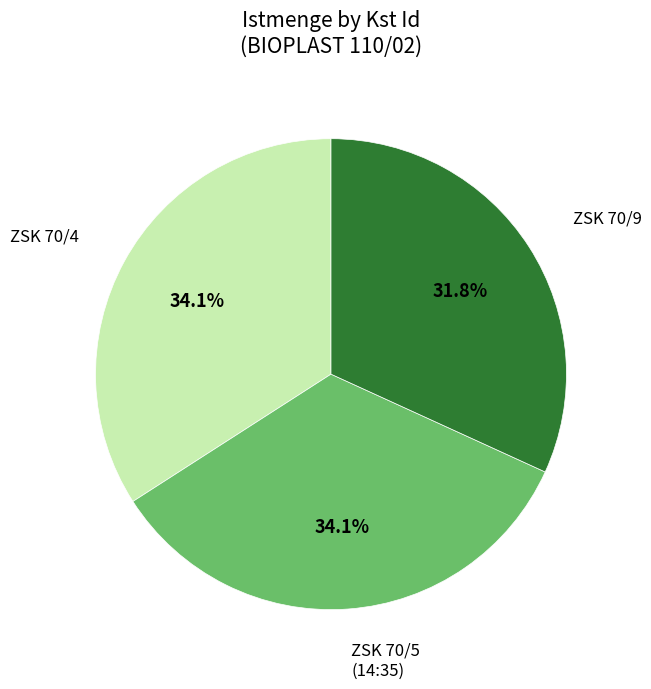

Is there any slice that represents more than half of the pie?

No